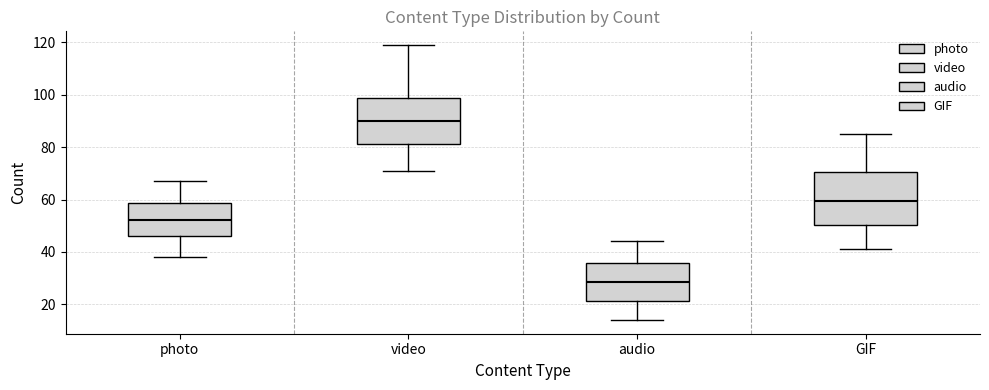

Where is the upper edge of the box for video on the y-axis? The values are not printed on the chart, so give them approximately, as read against the axis.

98